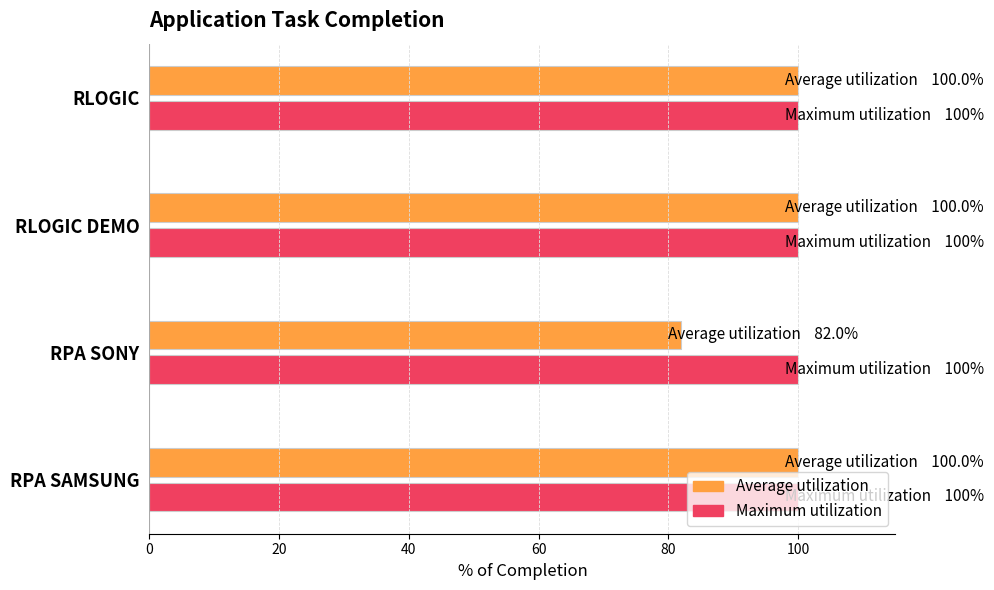

What is the greatest value displayed?

100